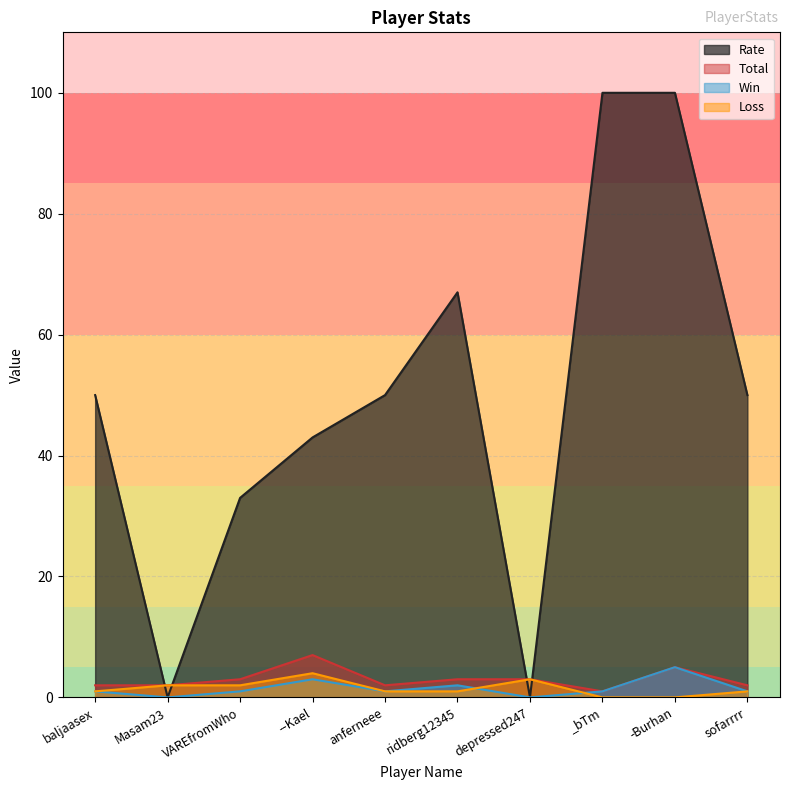

Which series has the widest spread of values?

Rate